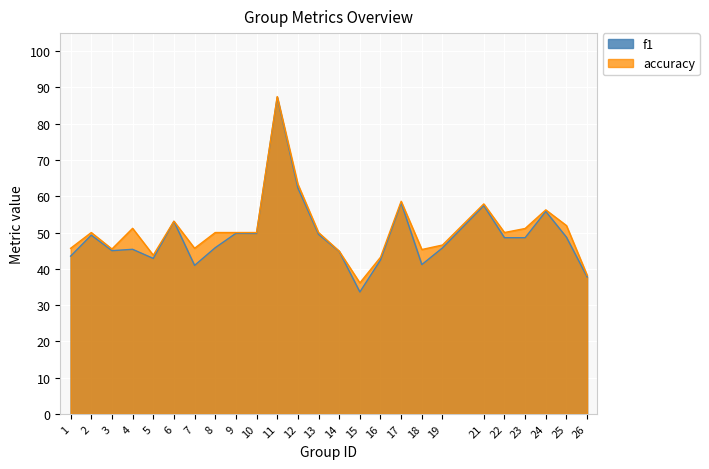

How many values in the accuracy series are below 50?

10